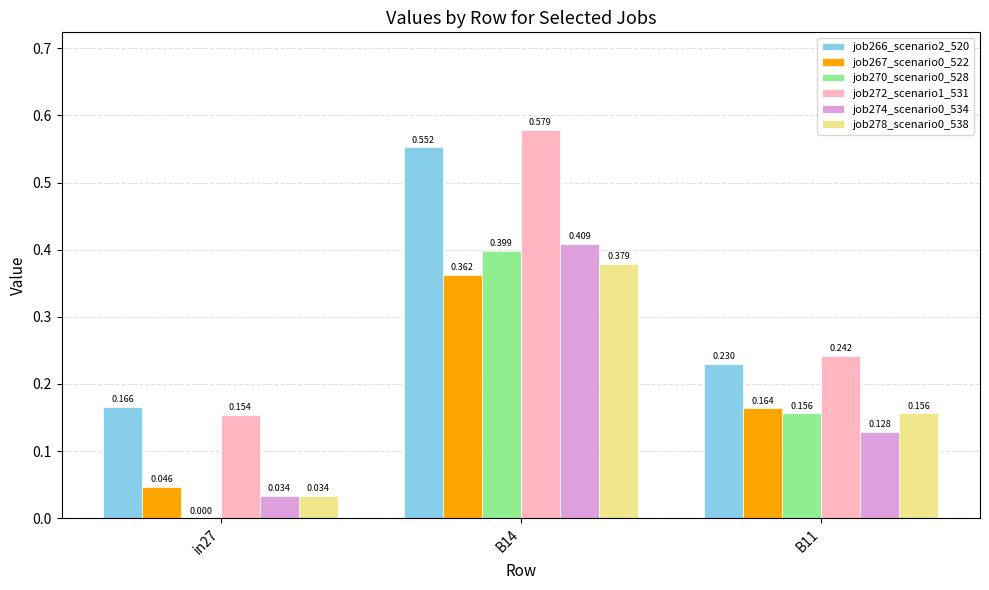

Which category has the highest value across all series?

B14